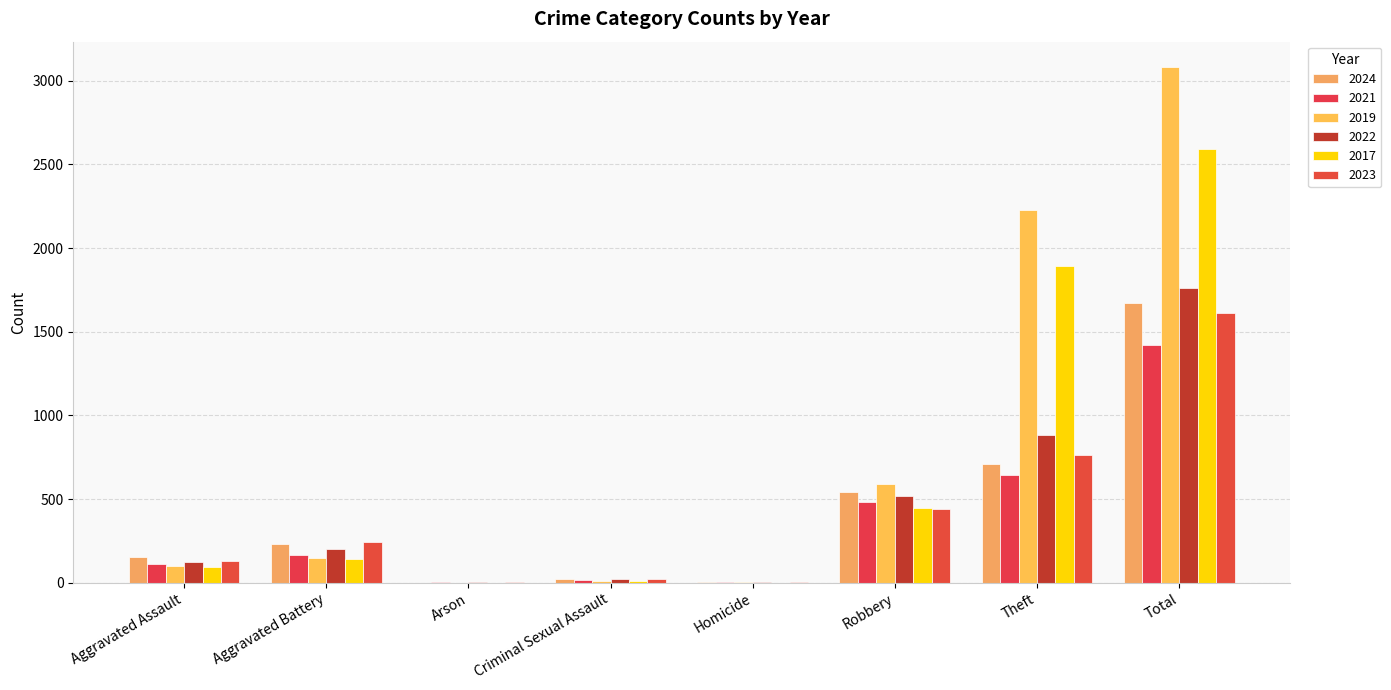

The 2017 series shows 2592 at Total. True or false?

True